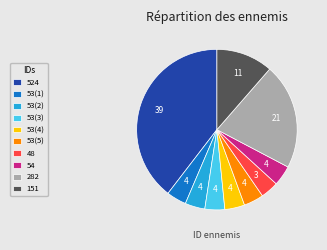

Is the sum of 53(1) and 48 greater than half?

No